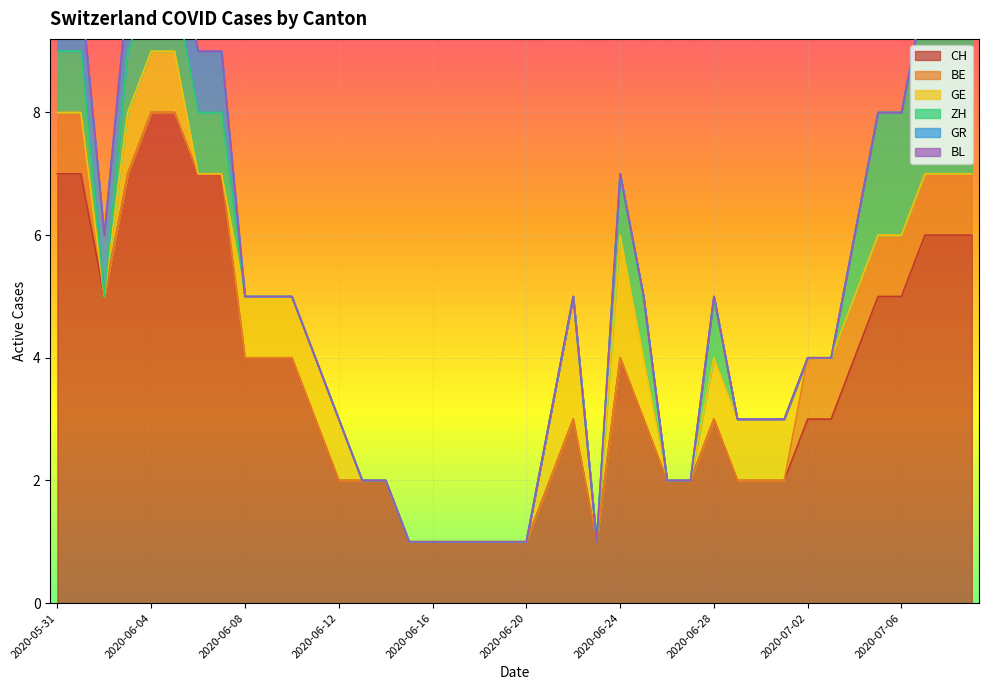

What is the total value across all series at 2020-06-30?

3